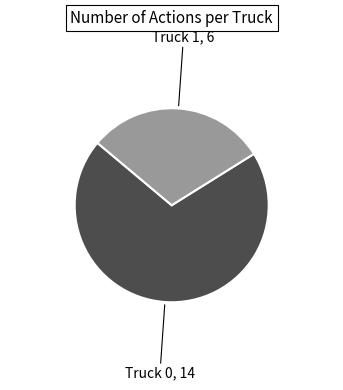

Does any single category account for the majority?

Yes